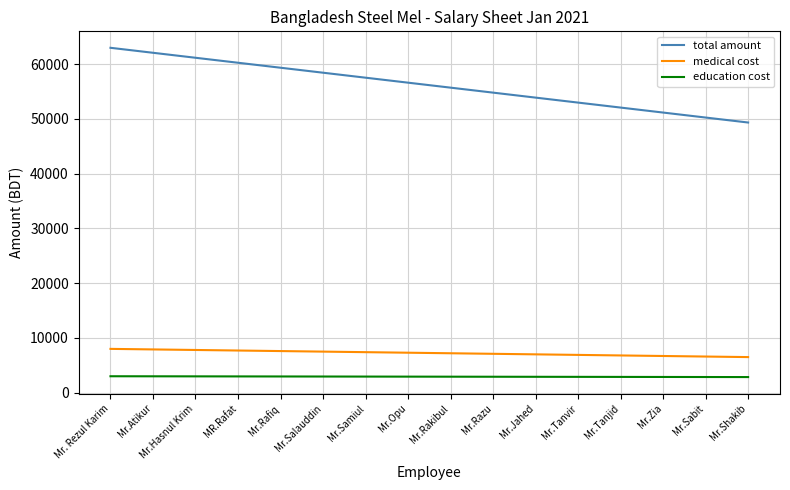

At how many categories does at least one series exceed 42984?

16